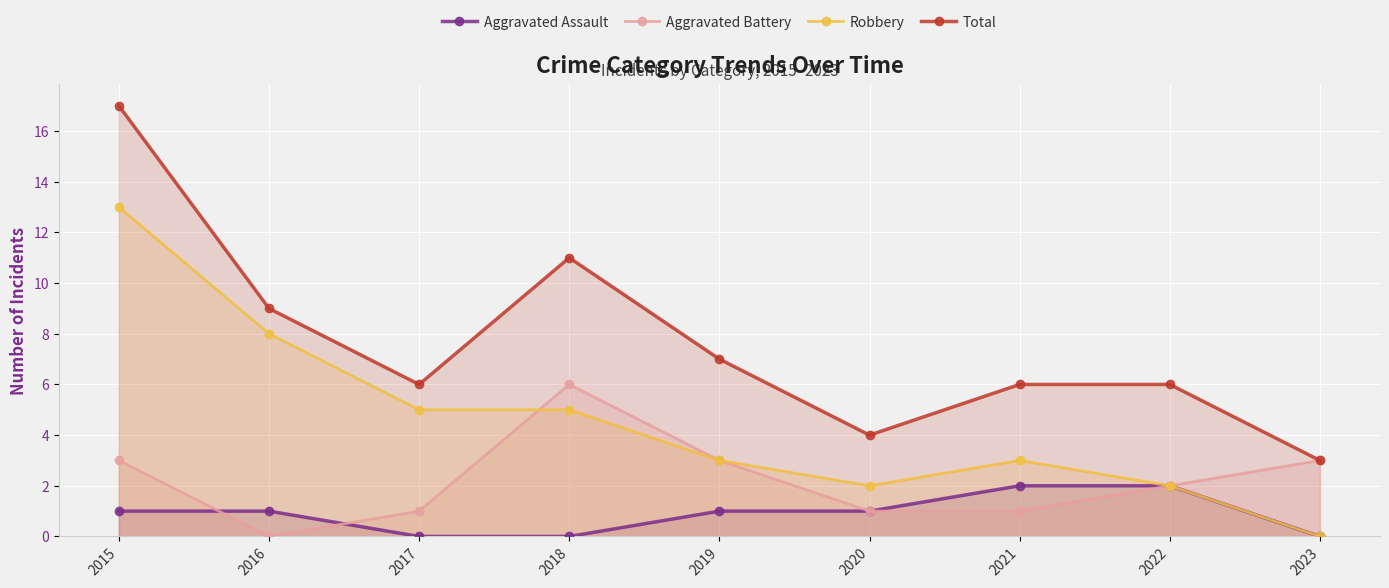

True or false: Total and Aggravated Battery intersect in this chart.

False